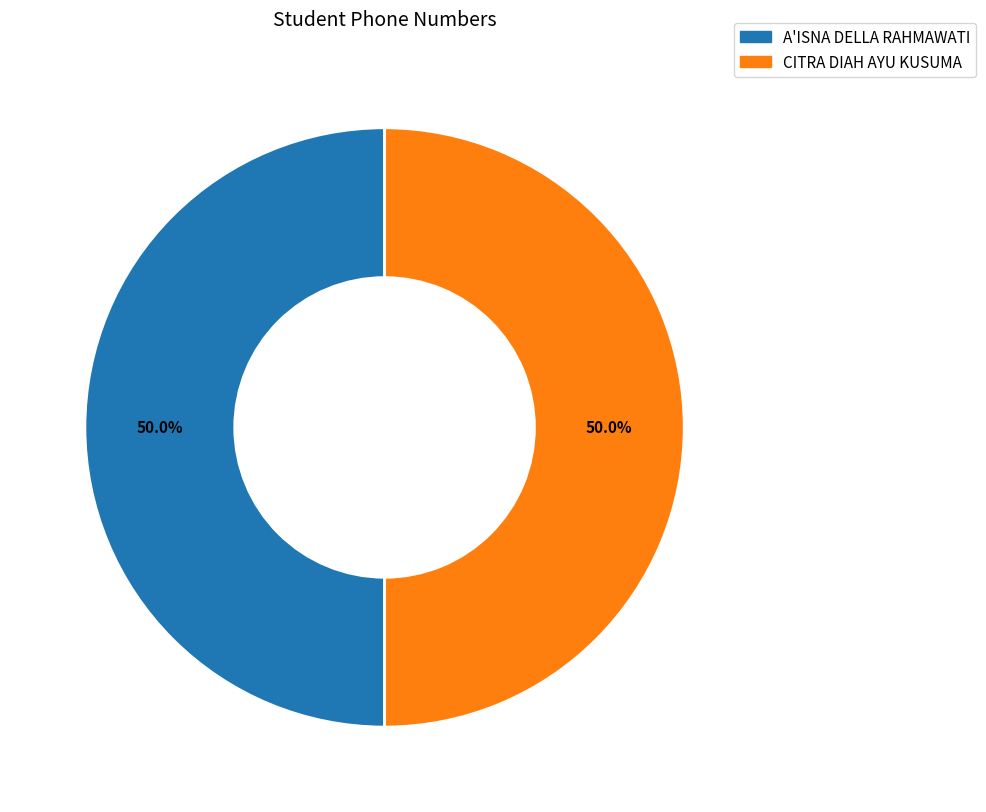

What is the ratio of the value at A'ISNA DELLA RAHMAWATI to the value at CITRA DIAH AYU KUSUMA?

1.0